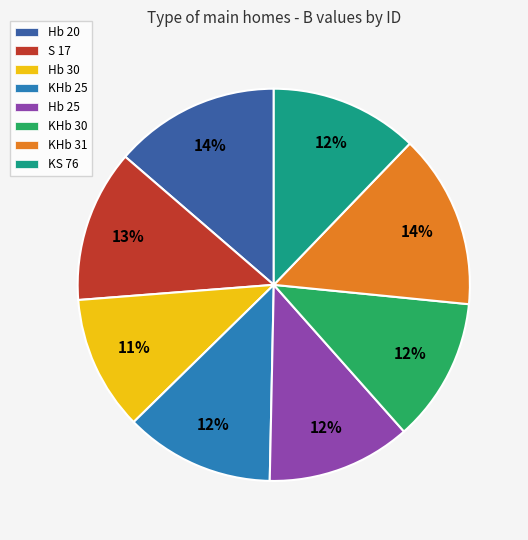

Which slice is the smallest?

Hb 30